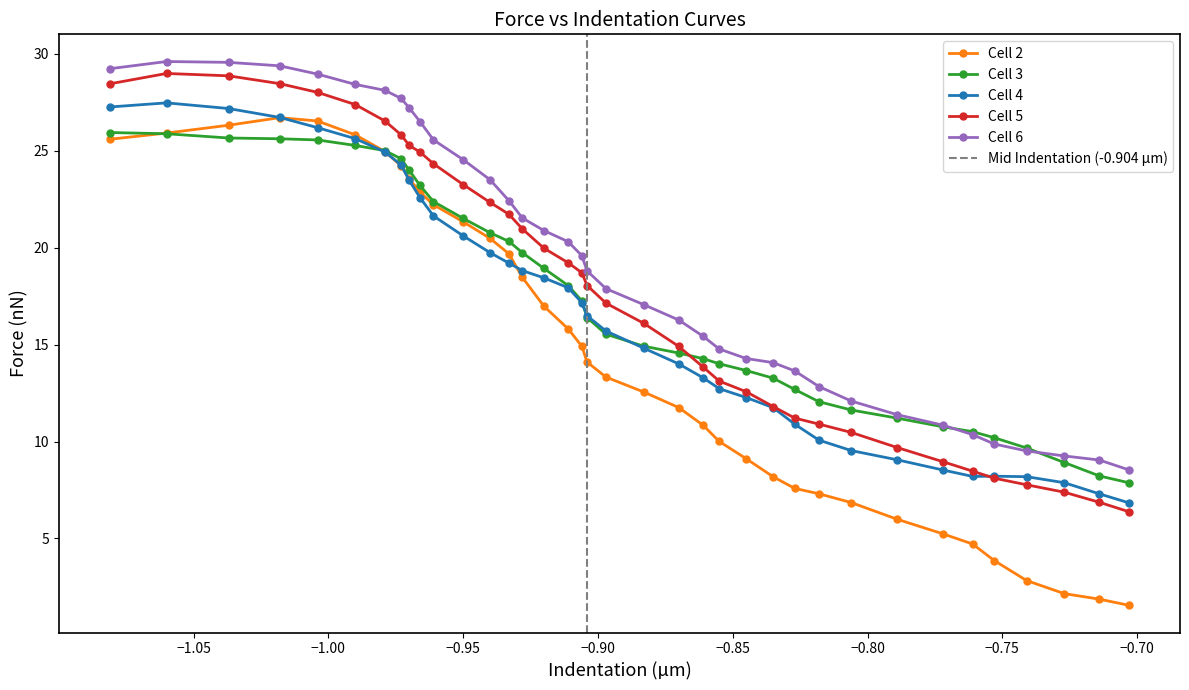

True or false: Cell 5 and Cell 2 intersect in this chart.

False